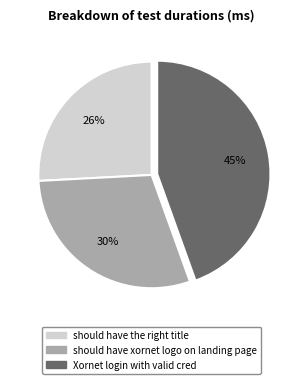

Count the number of slices in the pie.

3